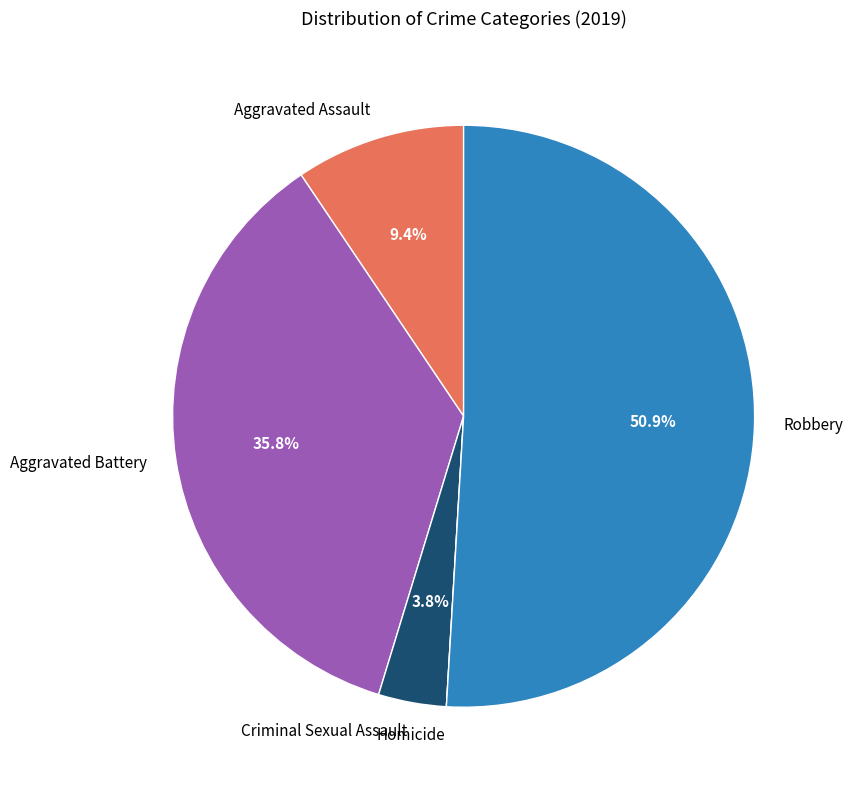

How much of the chart is everything except Aggravated Assault?

90.6%